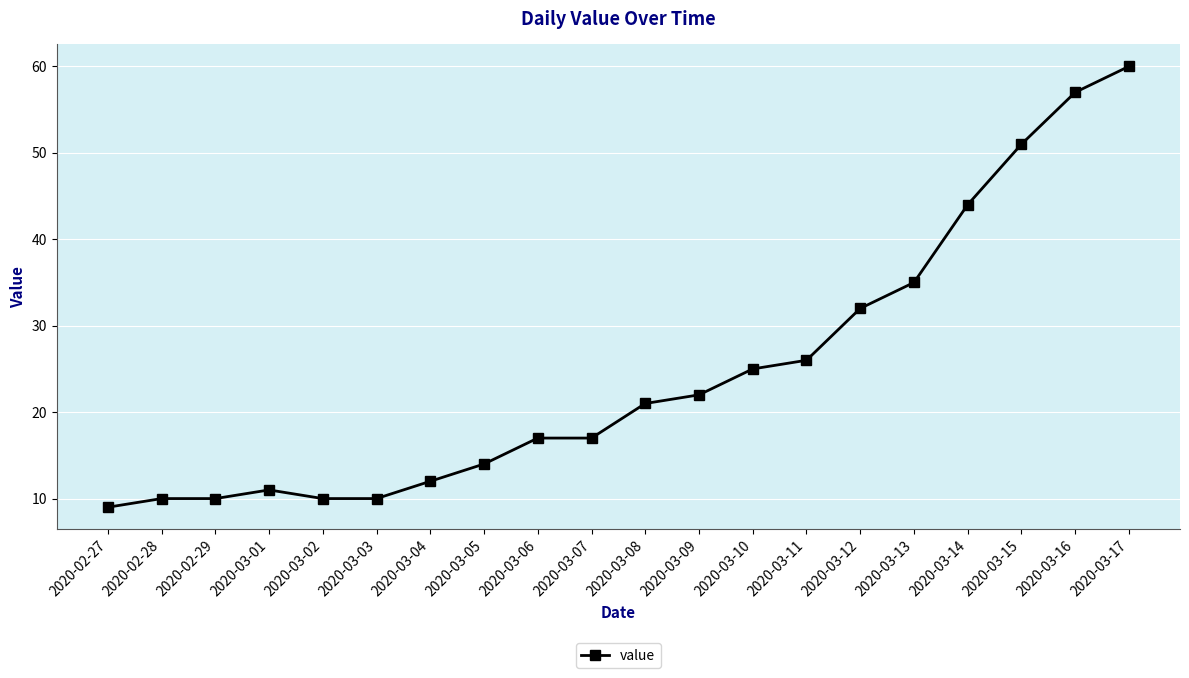

The value at 2020-03-07 is 23. True or false?

False